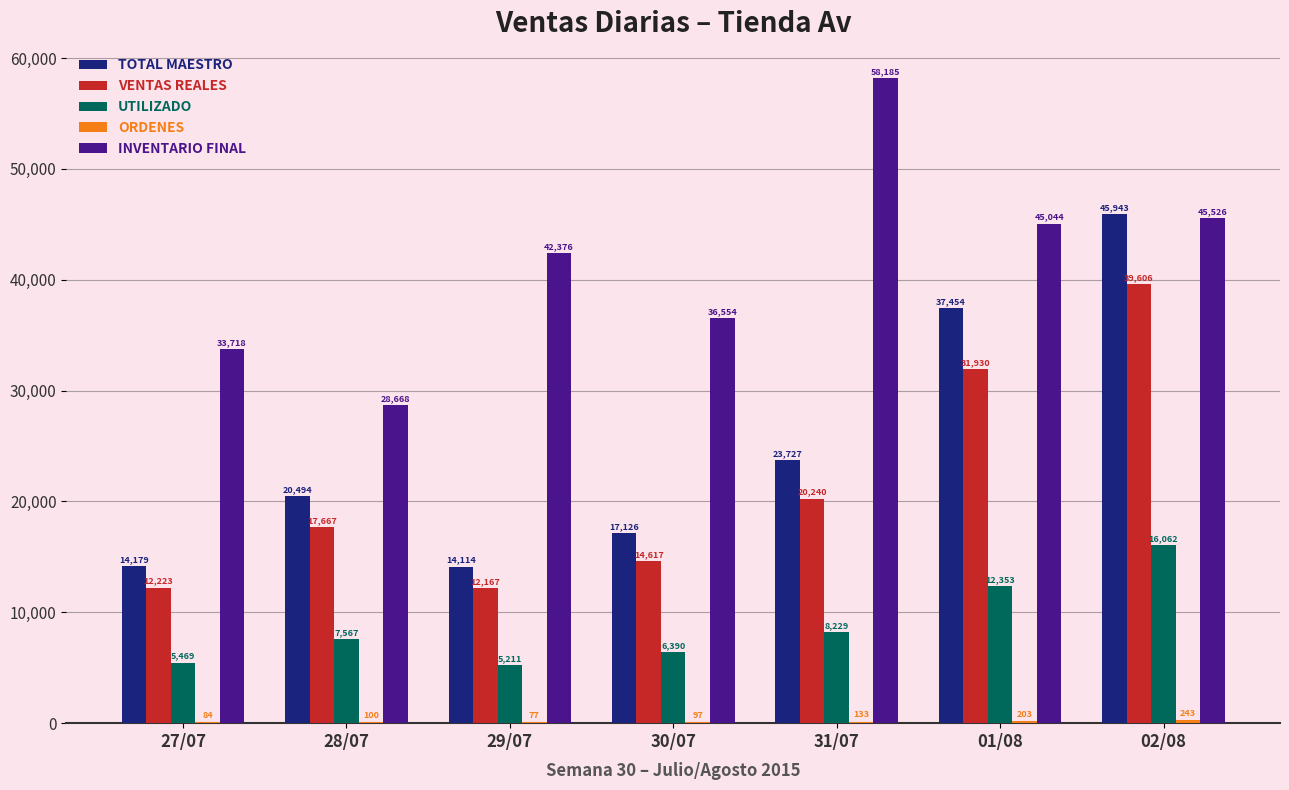

Between 28/07 and 02/08, which series saw the biggest shift?

TOTAL MAESTRO